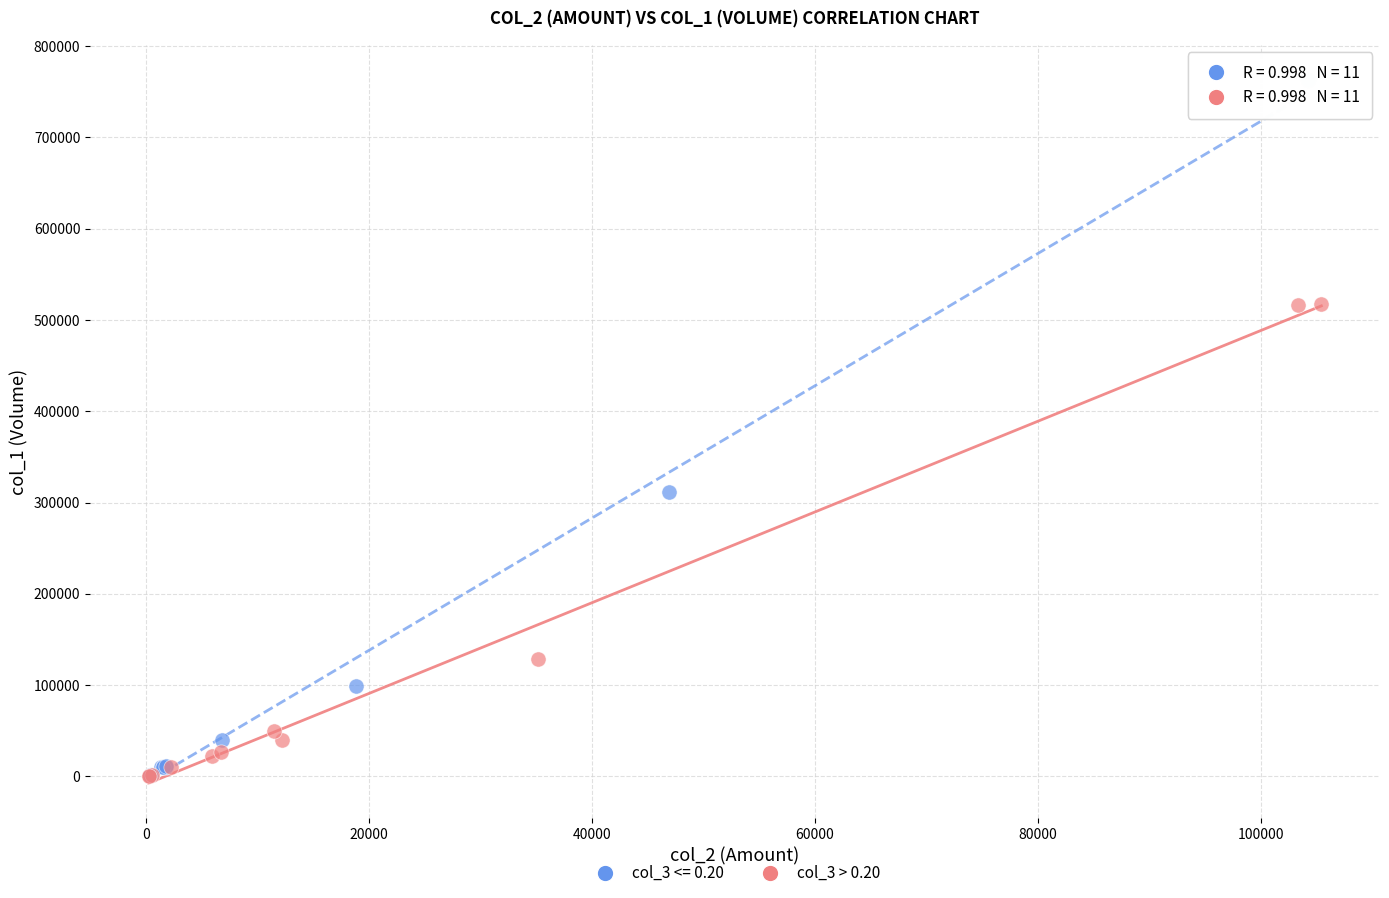

Which series has the widest spread of Y values?

col_3 <= 0.20